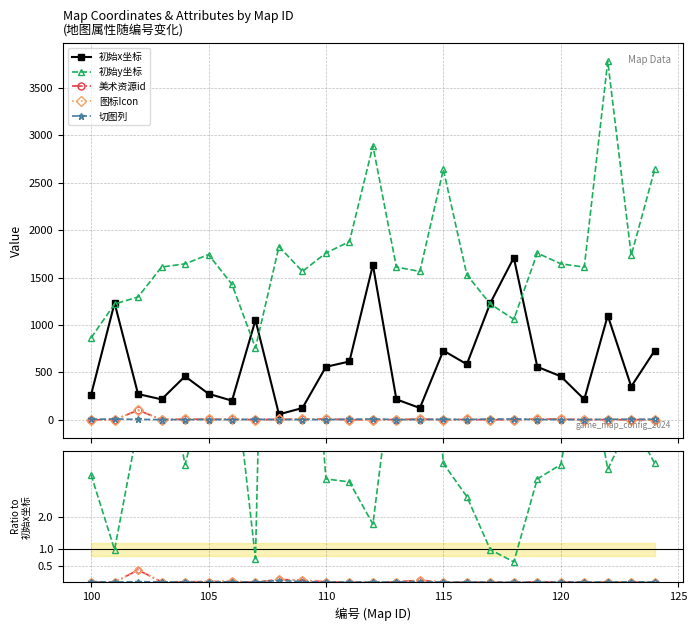

True or false: 初始x坐标 and 切图列 intersect in this chart.

False